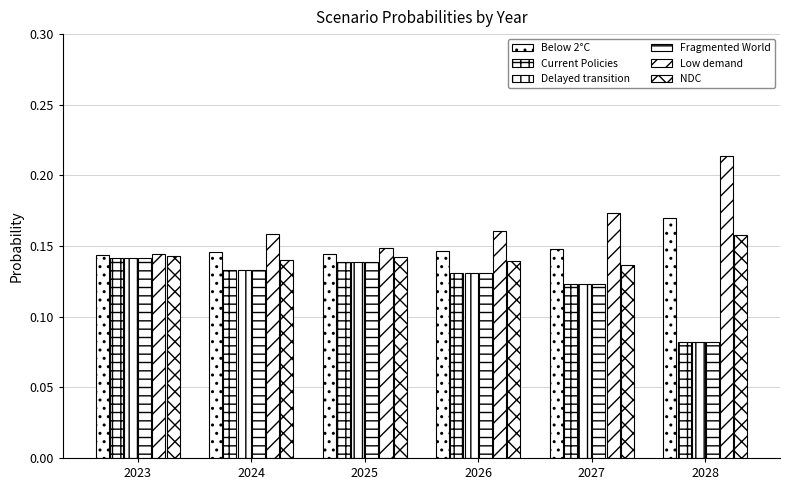

What is the average value of the Fragmented World series?

0.1